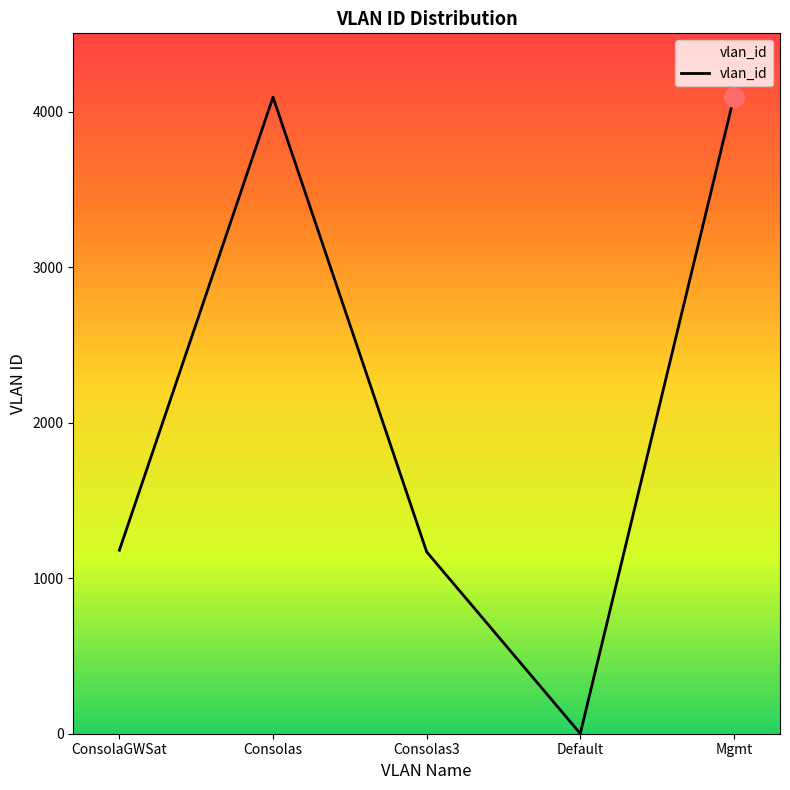

What is the sum of all values?

10540